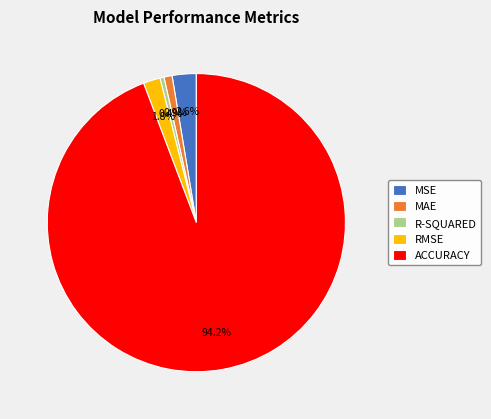

What percentage is the MSE slice, to the nearest percent?

3%